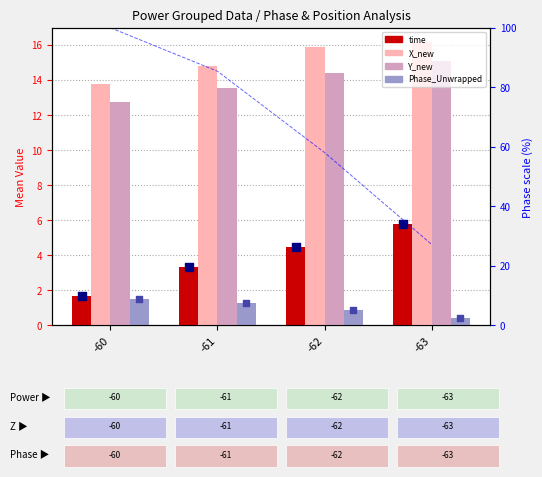

Which series has the largest total across all categories?

X_new